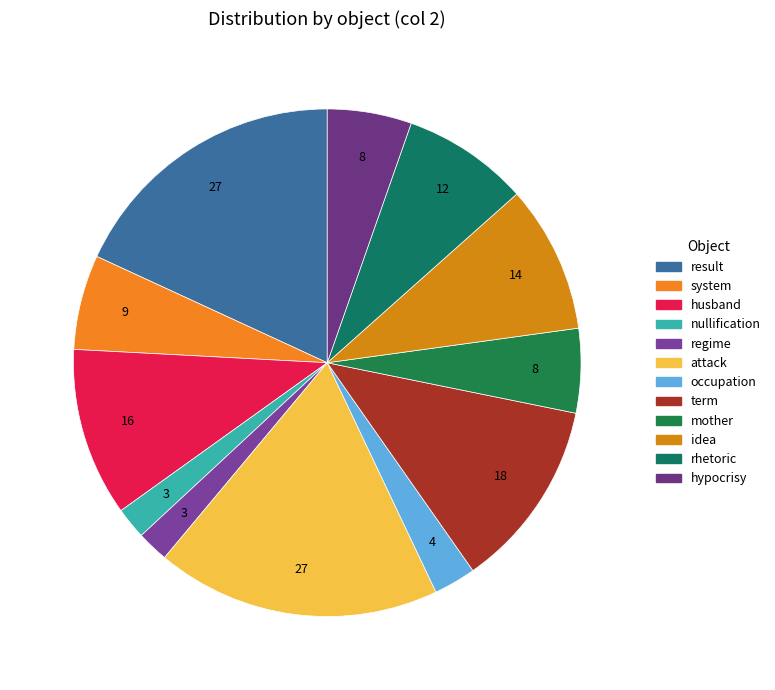

How many slices are in this pie chart?

12